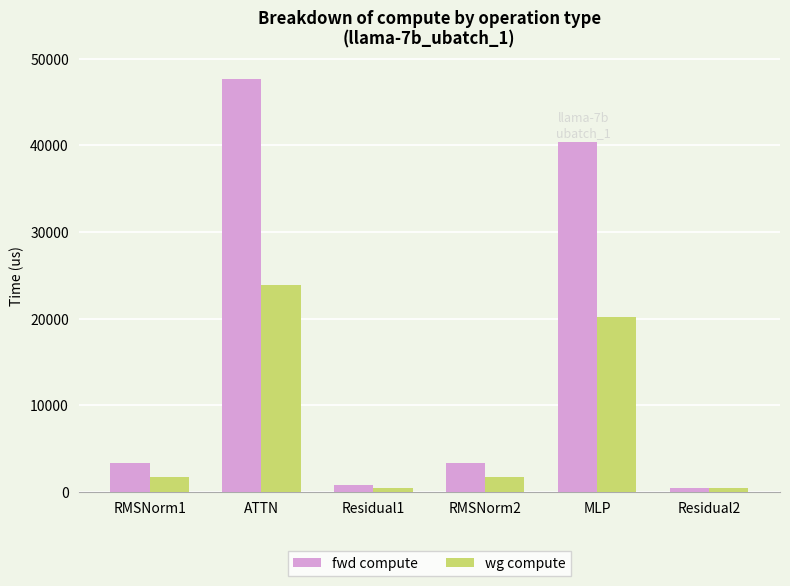

At which label does fwd compute reach its minimum?

Residual2